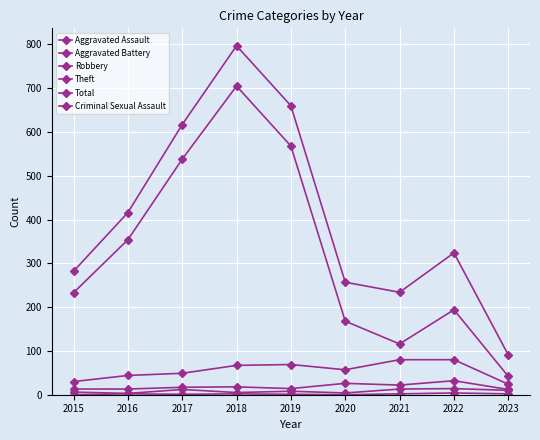

Which series has the largest total across all categories?

Total